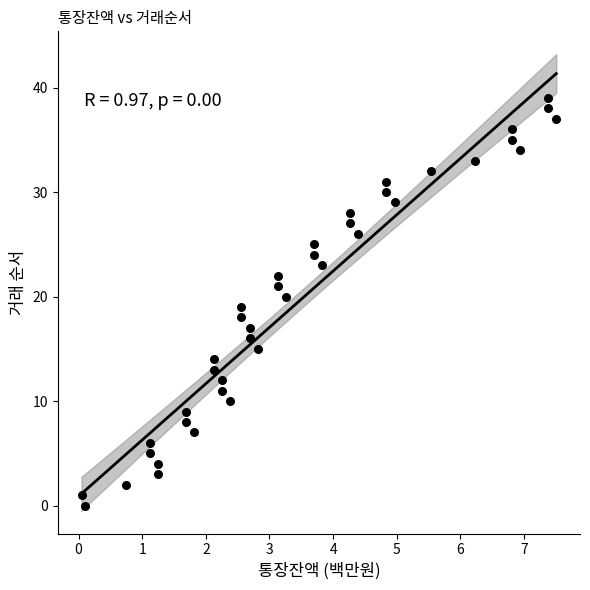

What is the range of Y values (max minus min)?

39